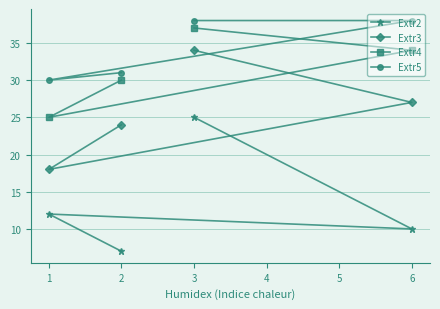

At how many categories does at least one series exceed 7?

4